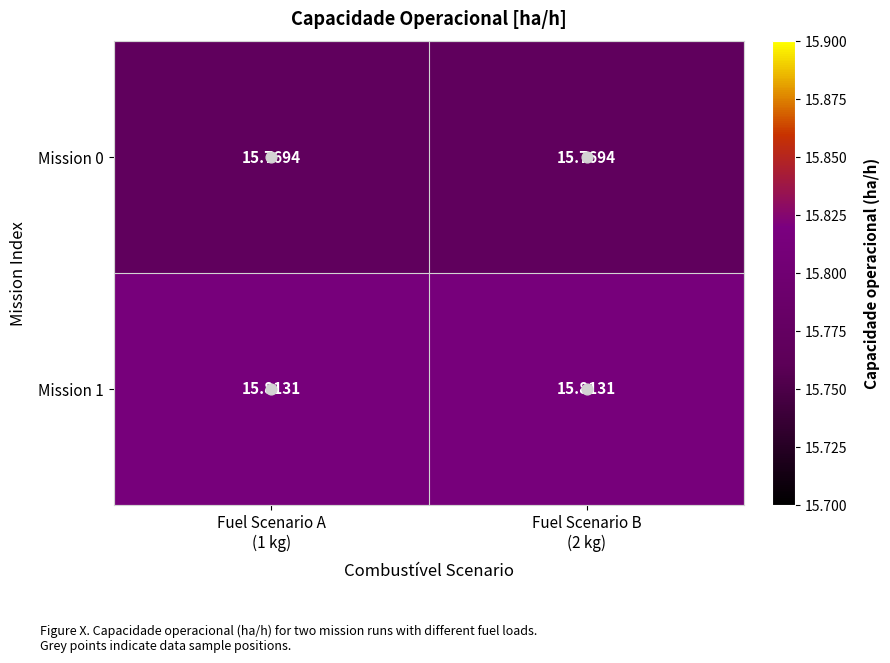

Rank the series at Fuel Scenario B
(2 kg) from lowest to highest value.

Mission 0, Mission 1